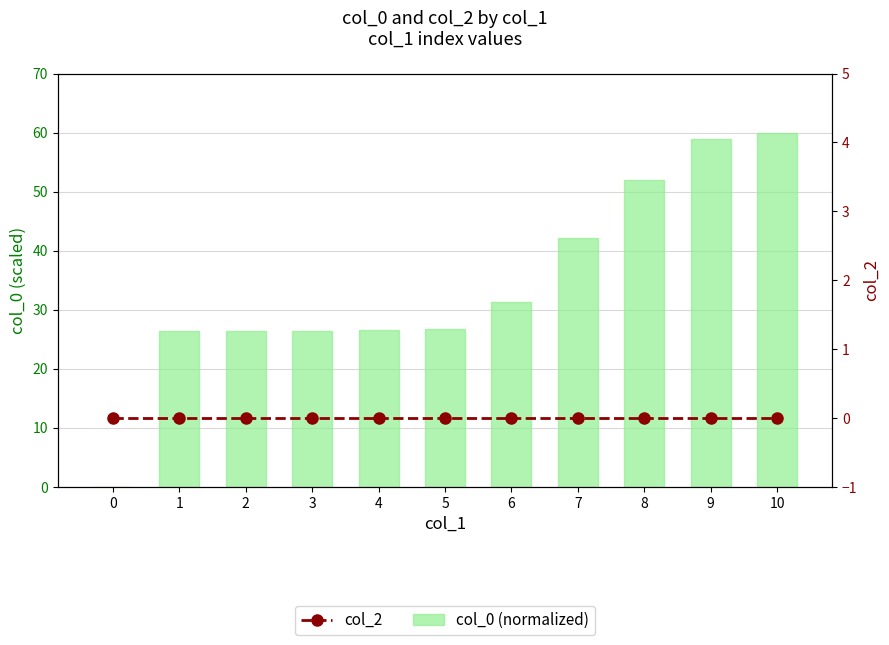

Reading left to right, list all the values displayed in this chart.

col_0 (normalized): 0.0	26.4	26.4	26.5	26.5	26.6	31.3	42.2	51.9	58.9	60.0
col_2: 0.0	0.0	0.0	0.0	0.0	0.0	0.0	0.0	0.0	0.0	0.0